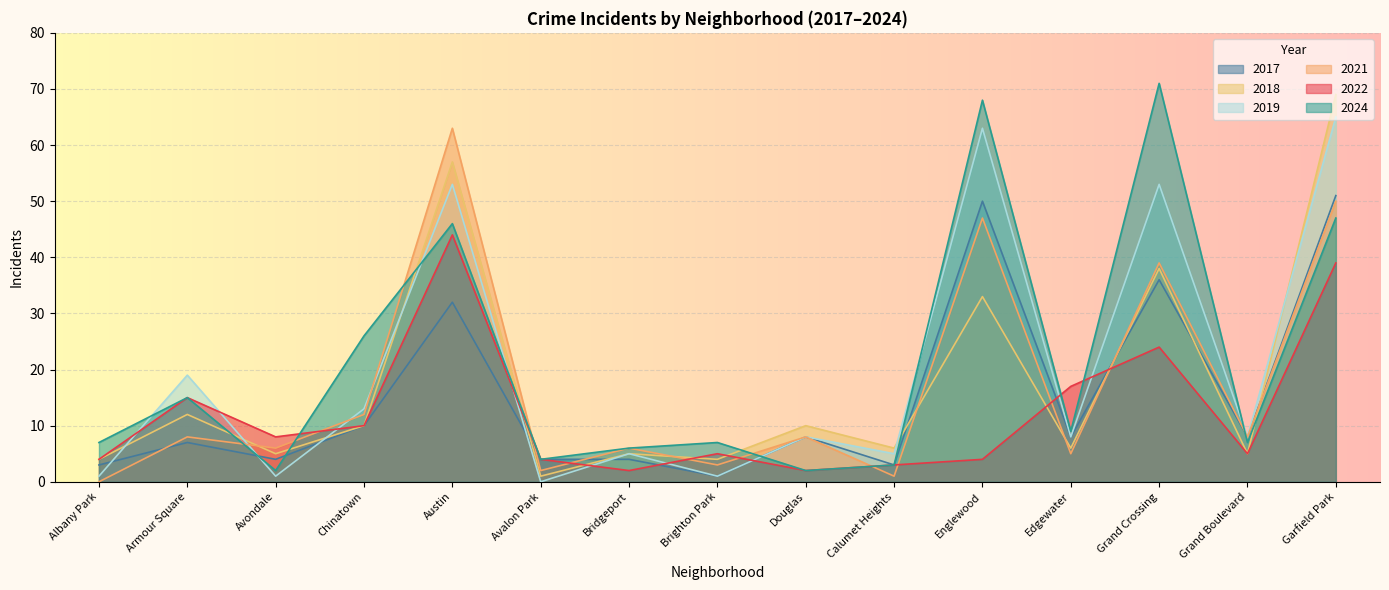

True or false: 2017 and 2022 intersect in this chart.

True